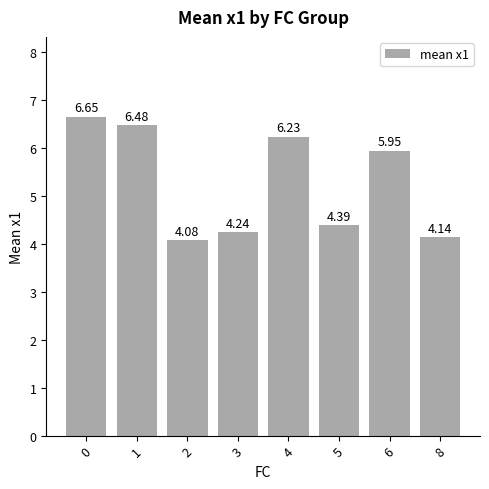

Rank the categories by value from highest to lowest.

0, 1, 4, 6, 5, 3, 8, 2